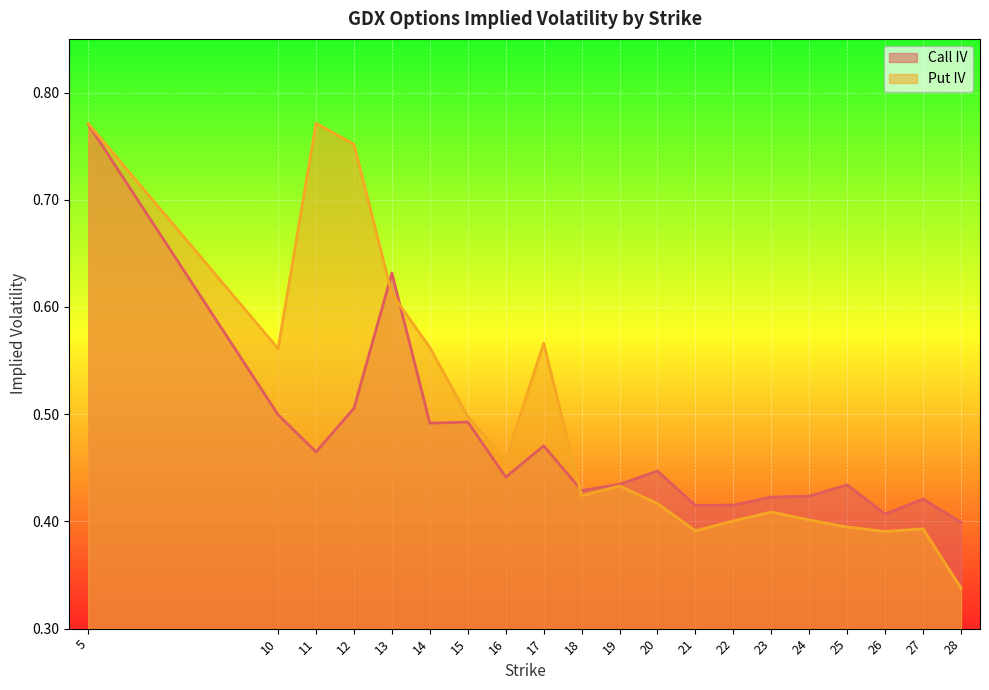

What is the approximate value of Put IV at 26?

0.4